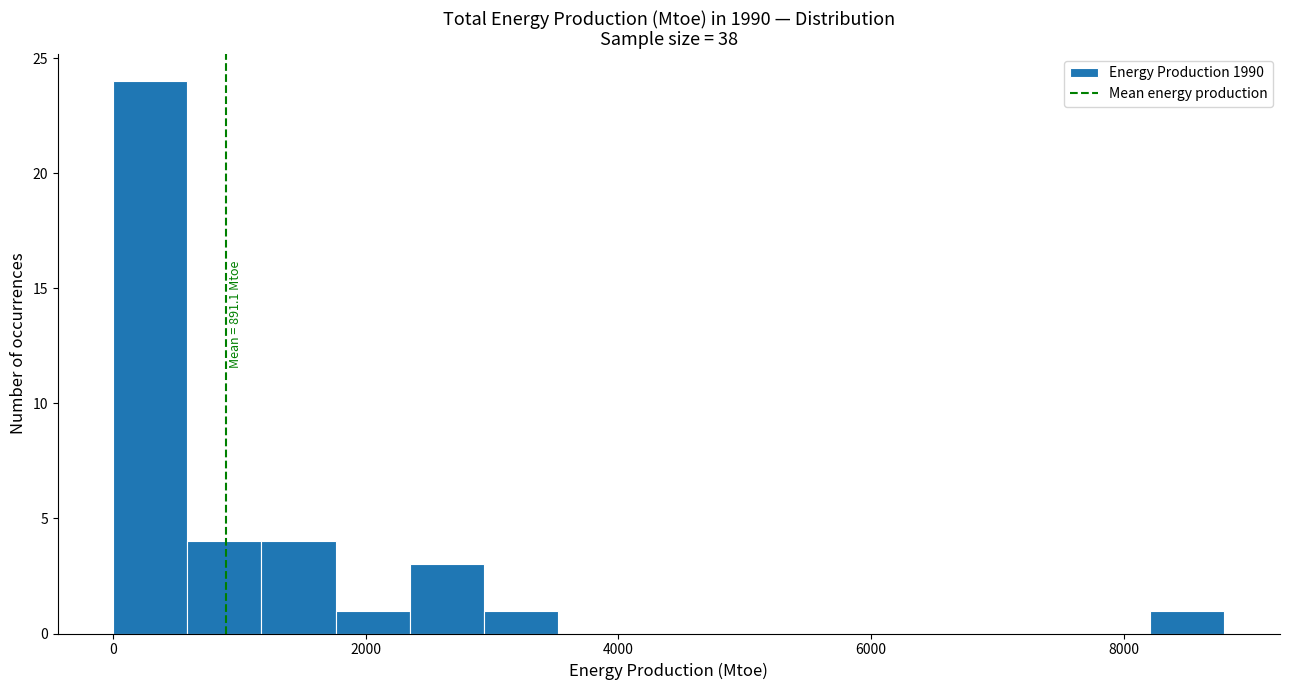

Read against the x-axis, roughly where is the centre of the tallest bar?

200